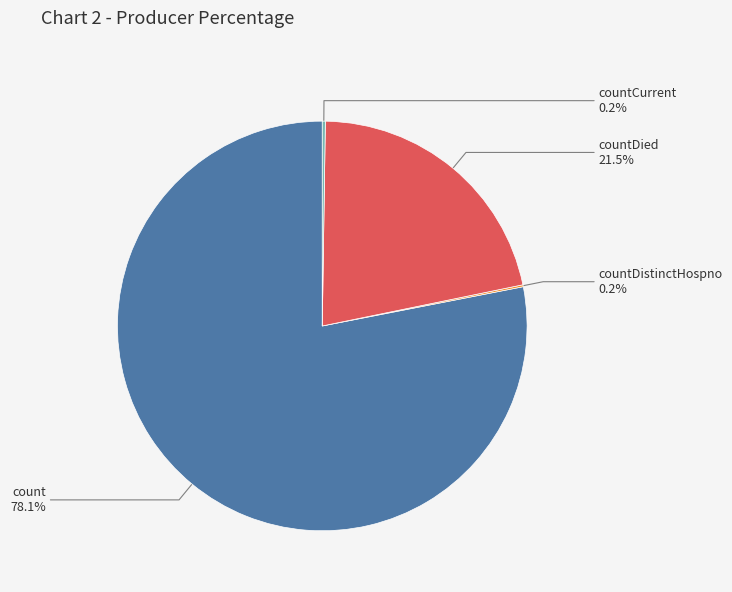

Is there any slice that represents more than half of the pie?

Yes